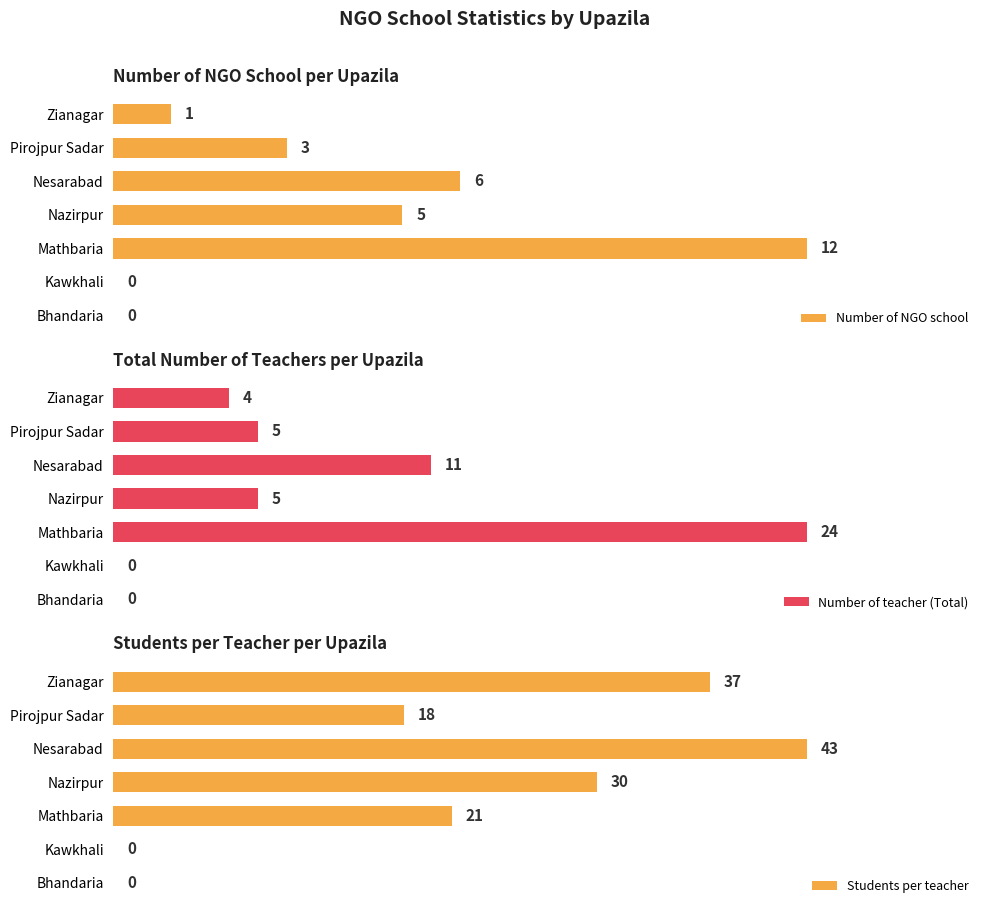

Is the value of Number of NGO school at Pirojpur Sadar greater than the value of Number of teacher (Total) at Nesarabad?

No